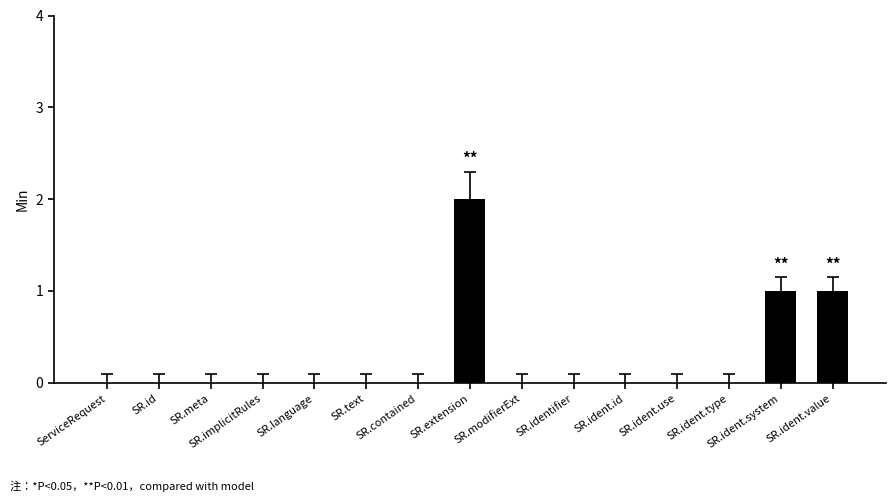

What is the sum of all values?

4